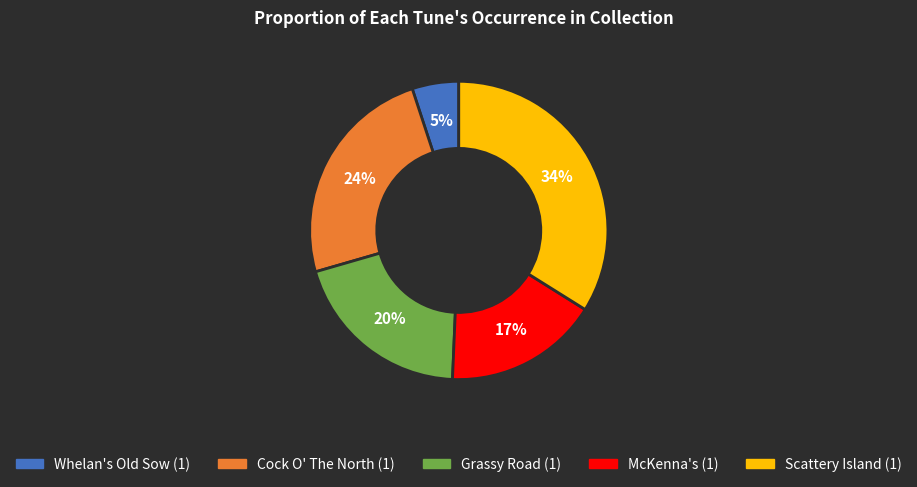

Between Cock O' The North (1) and Scattery Island (1), which is larger?

Scattery Island (1)